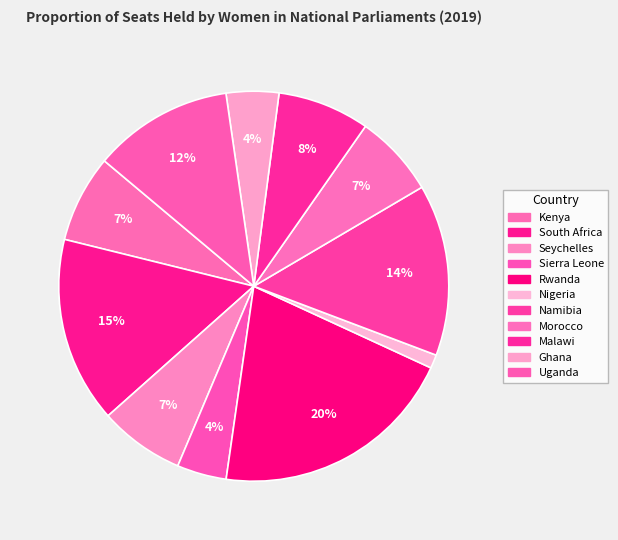

Combined, do Rwanda and Namibia account for over 50%?

No